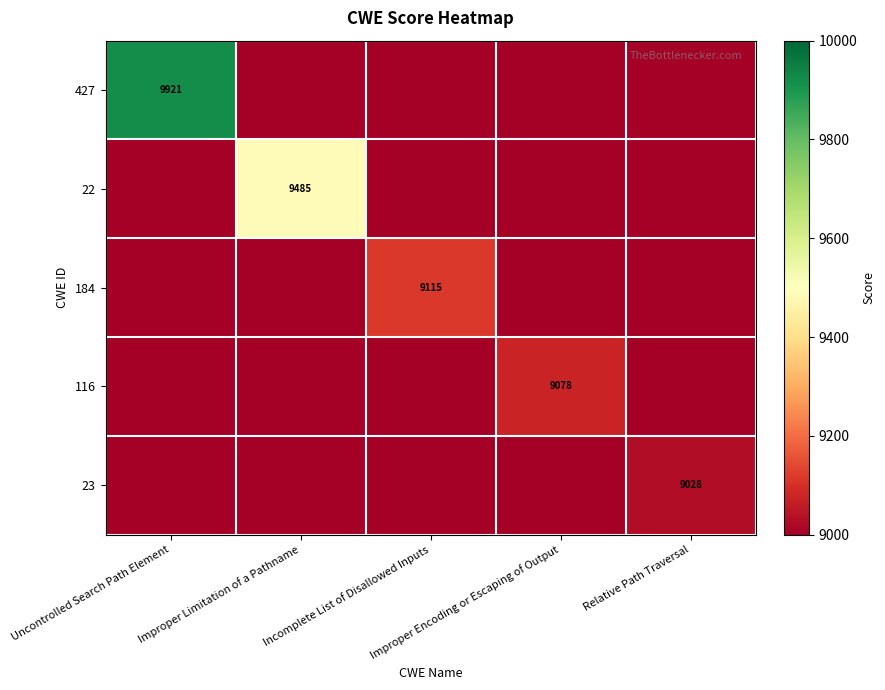

At which label does 22 reach its minimum?

Uncontrolled Search Path Element